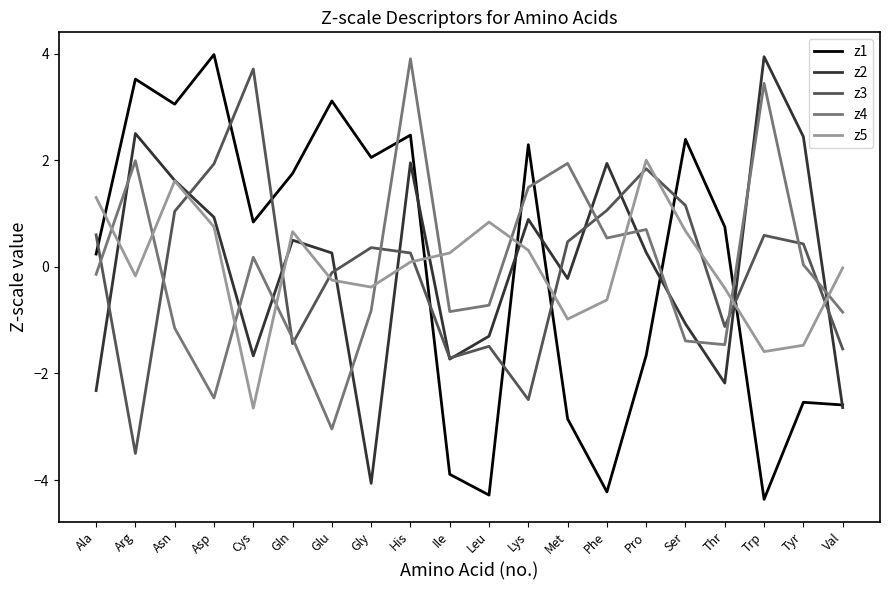

How many values in the z2 series exceed 0?

11